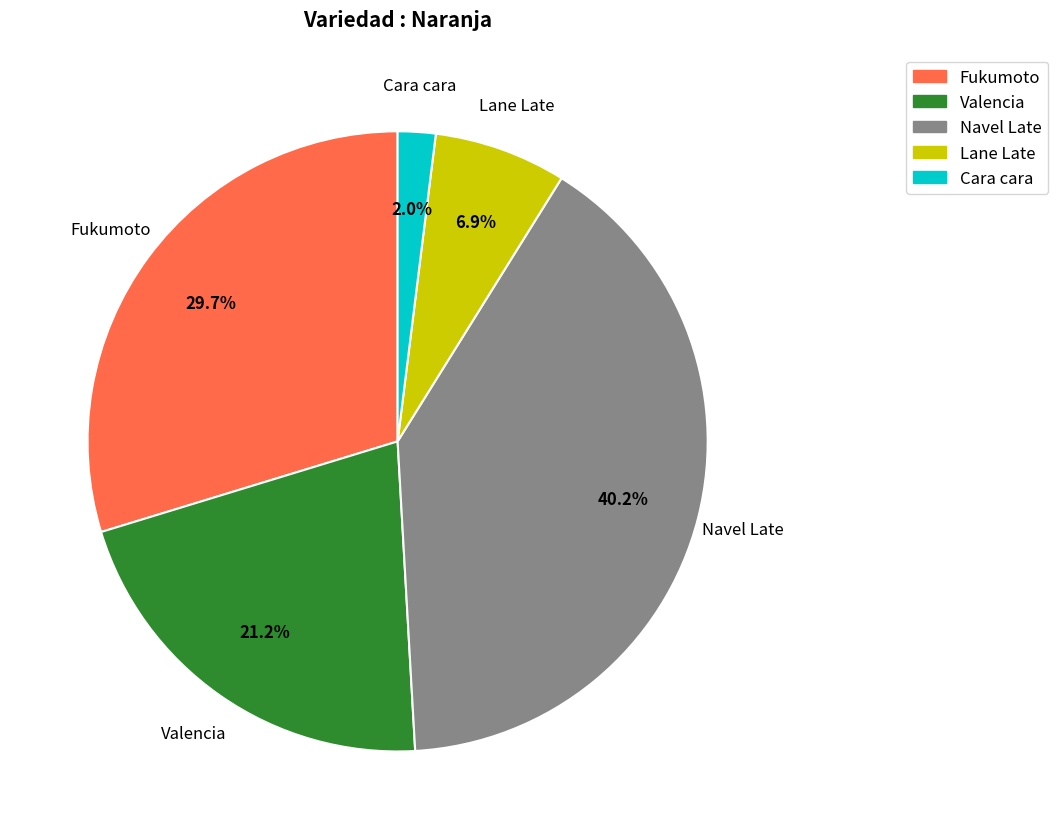

Which has a higher value, Lane Late or Cara cara?

Lane Late